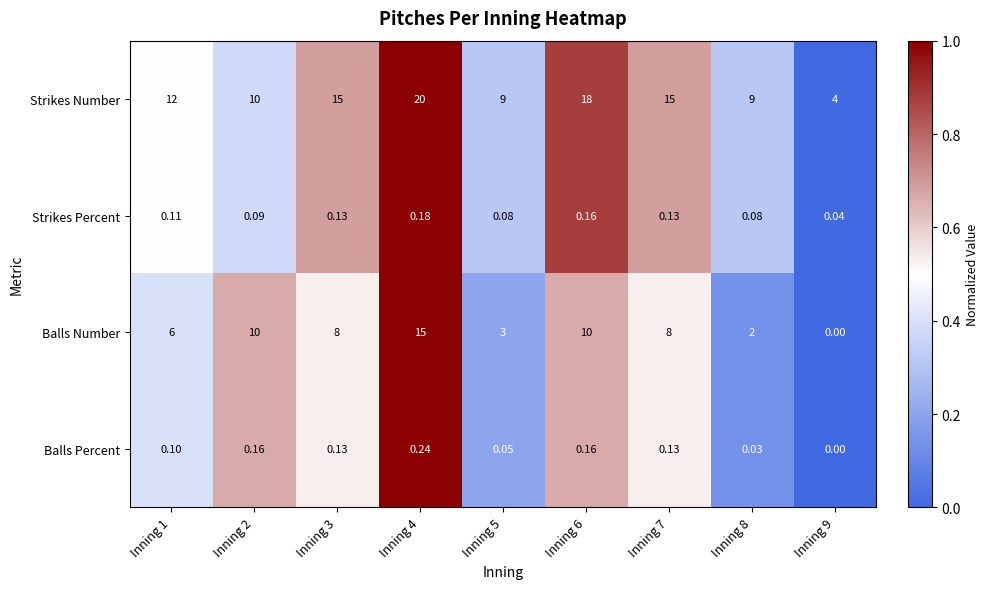

Rank the series by their maximum value, from lowest to highest.

Strikes Percent, Balls Percent, Balls Number, Strikes Number